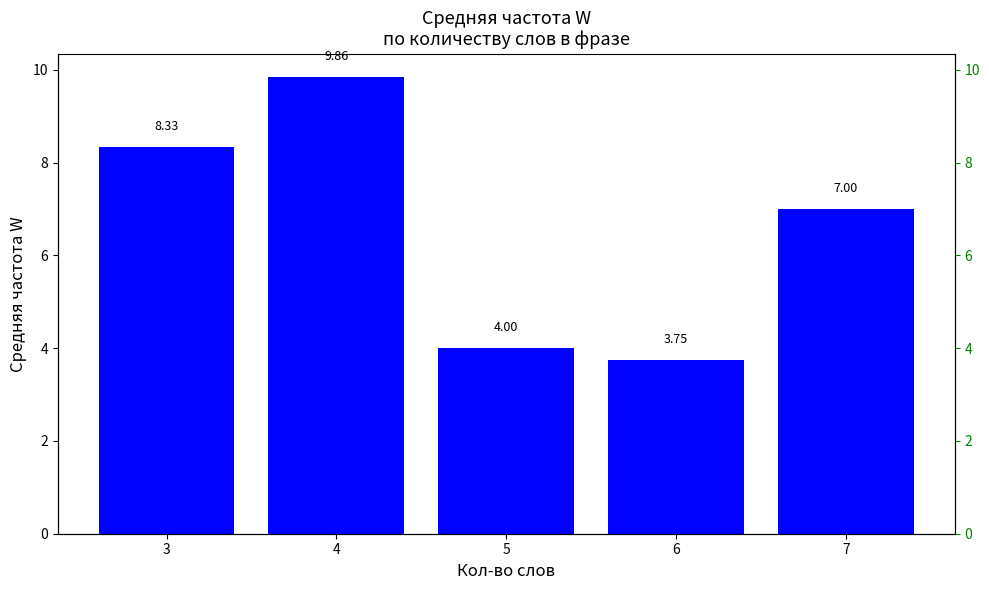

What is the minimum value shown in the chart?

3.8